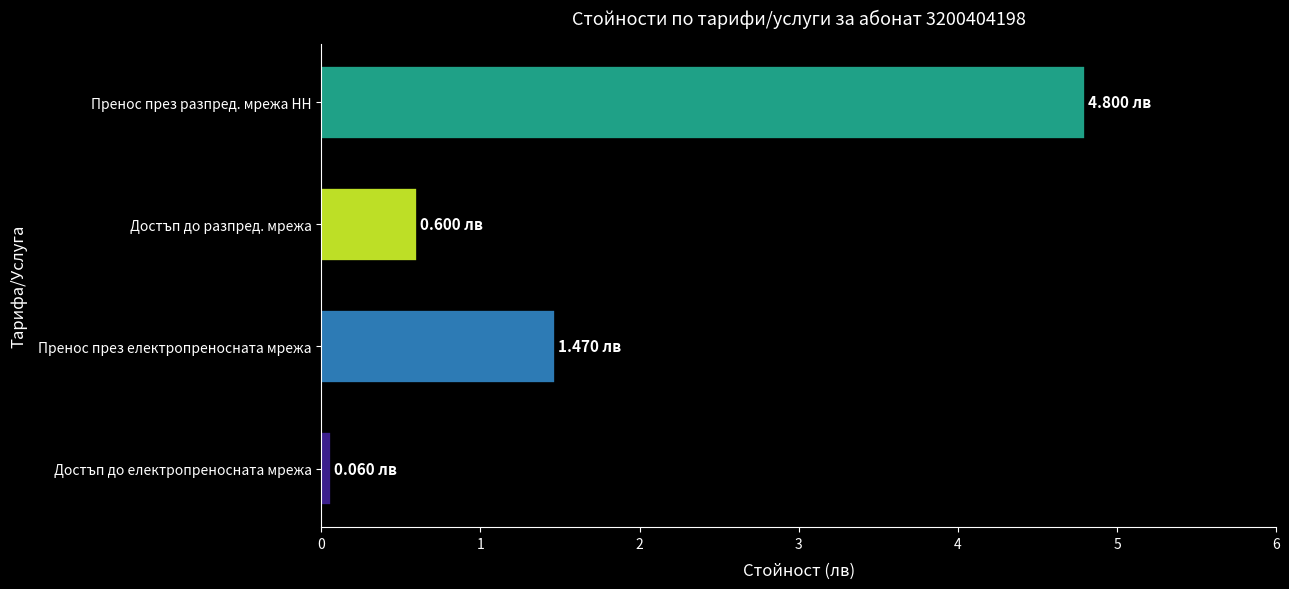

Rank the categories by value from lowest to highest.

Достъп до електропреносната мрежа, Достъп до разпред. мрежа, Пренос през електропреносната мрежа, Пренос през разпред. мрежа НН